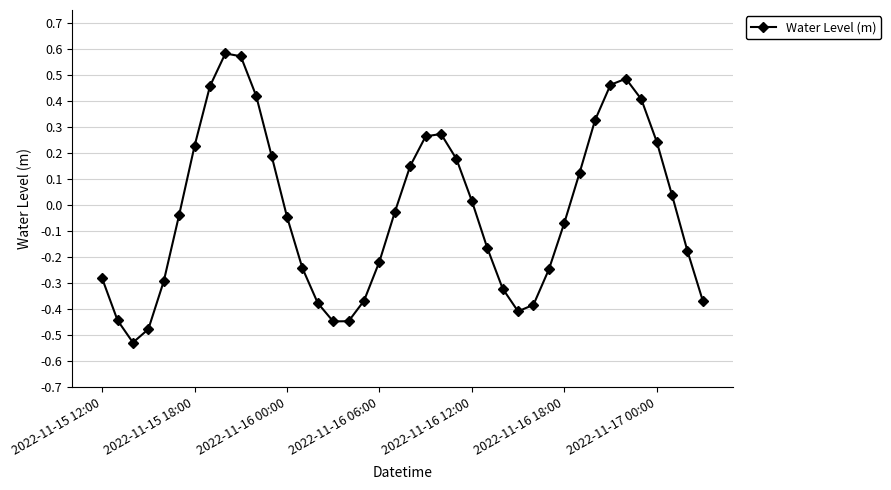

What is the difference between the maximum and second lowest values?

1.1